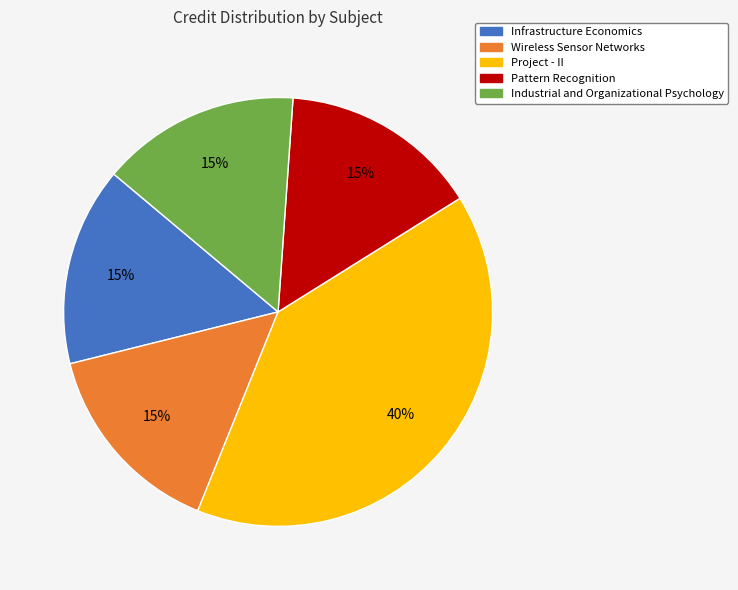

How many slices are in this pie chart?

5